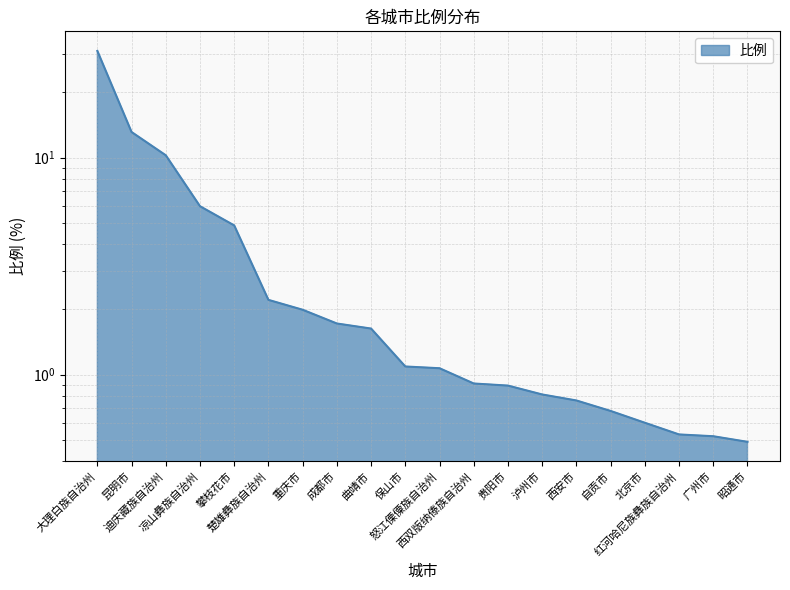

Which label corresponds to the smallest value in the chart?

昭通市